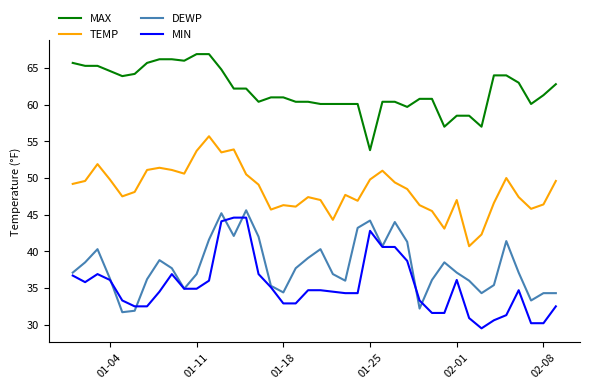

In TEMP, how many points are higher than both neighbors (excluding endpoints)?

10